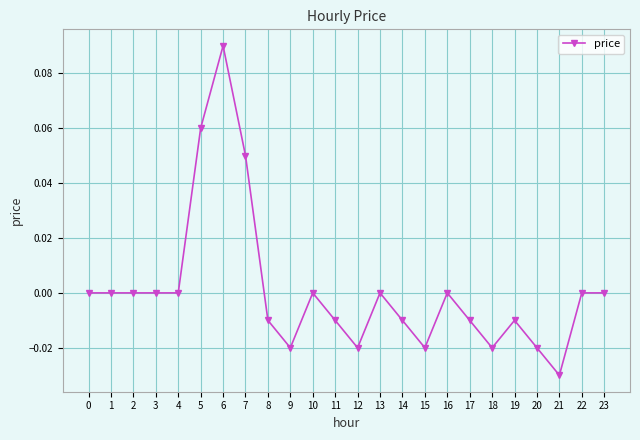

Count the number of data series in this chart.

1